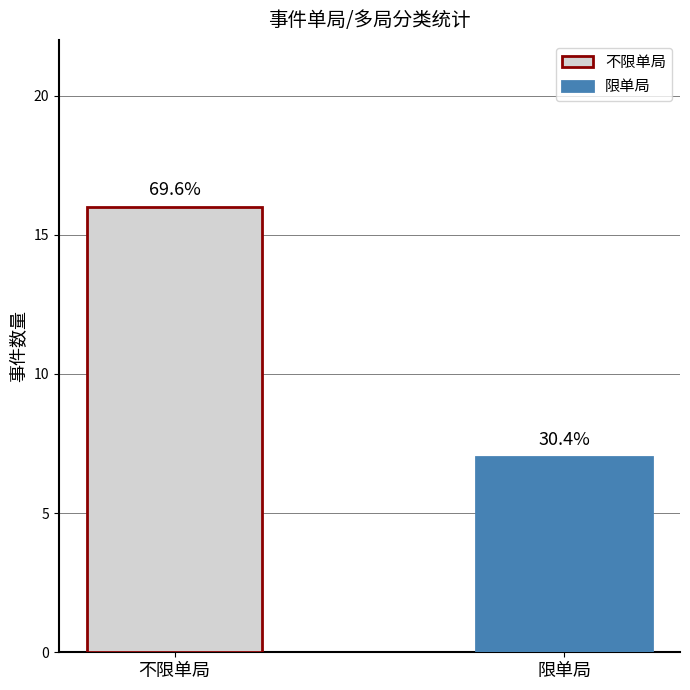

What is the change in value from 不限单局 to 限单局?

-9